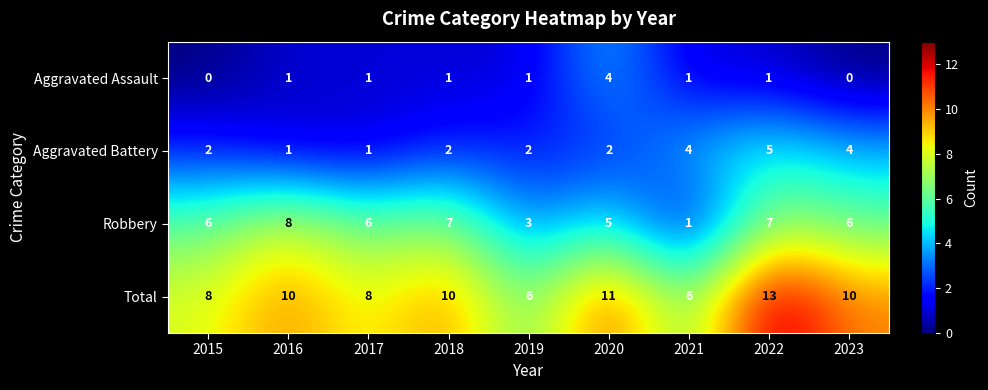

What is the spread (max minus min) of values at 2023?

10